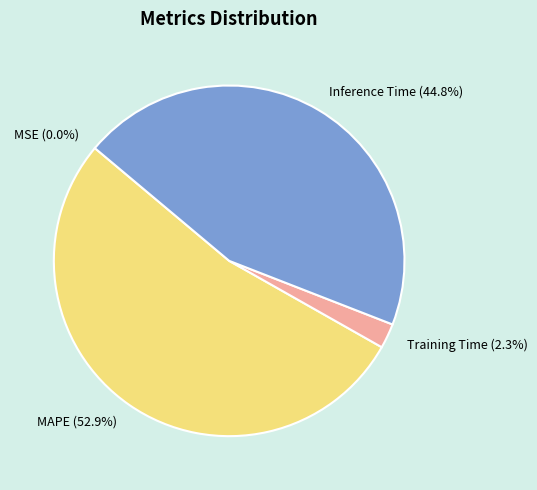

Which category has the biggest portion of the pie?

MAPE